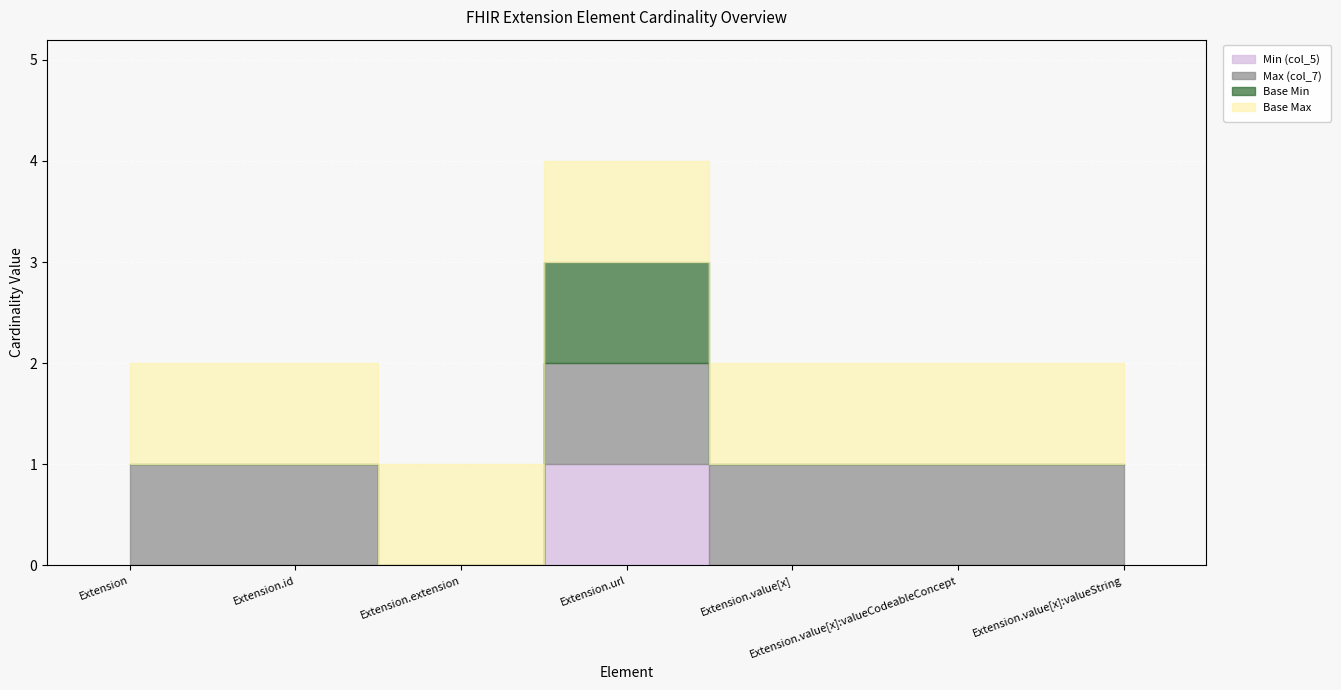

Which category has the highest value across all series?

Extension.url